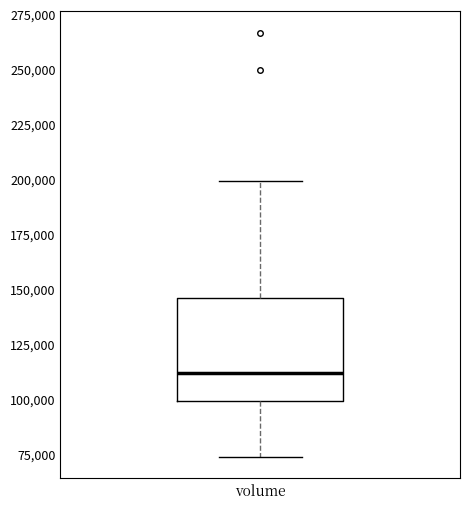

Read this box plot against the y-axis: the position of the median line, the range covered by the box, and the ends of both whiskers. The values are not printed on the chart, so give them approximately, as read against the axis.

median 110000, box 100000 to 145000, whiskers 75000 to 200000